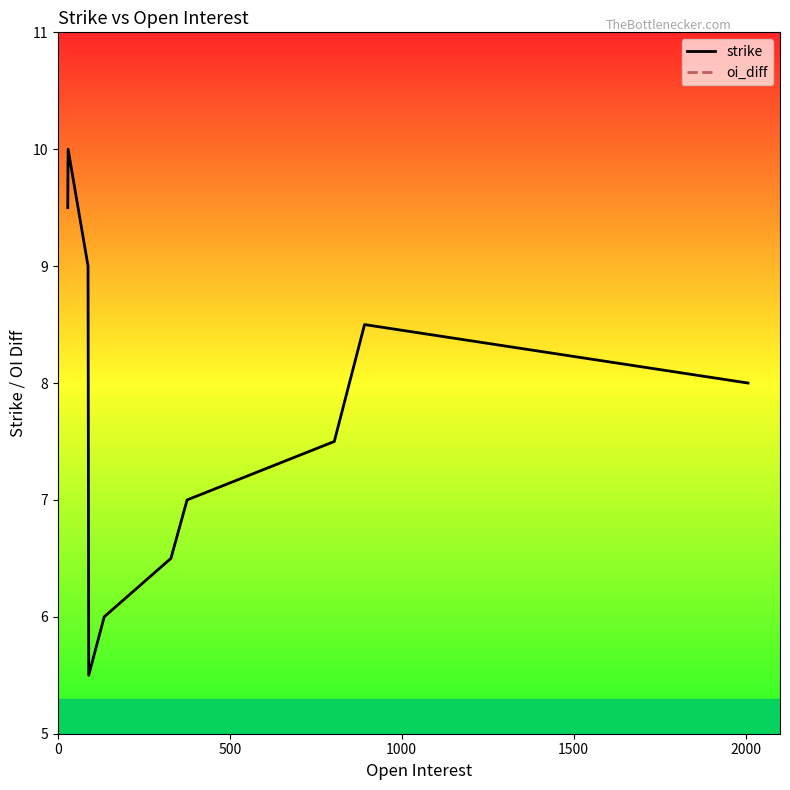

Which series has the largest range (max minus min)?

strike